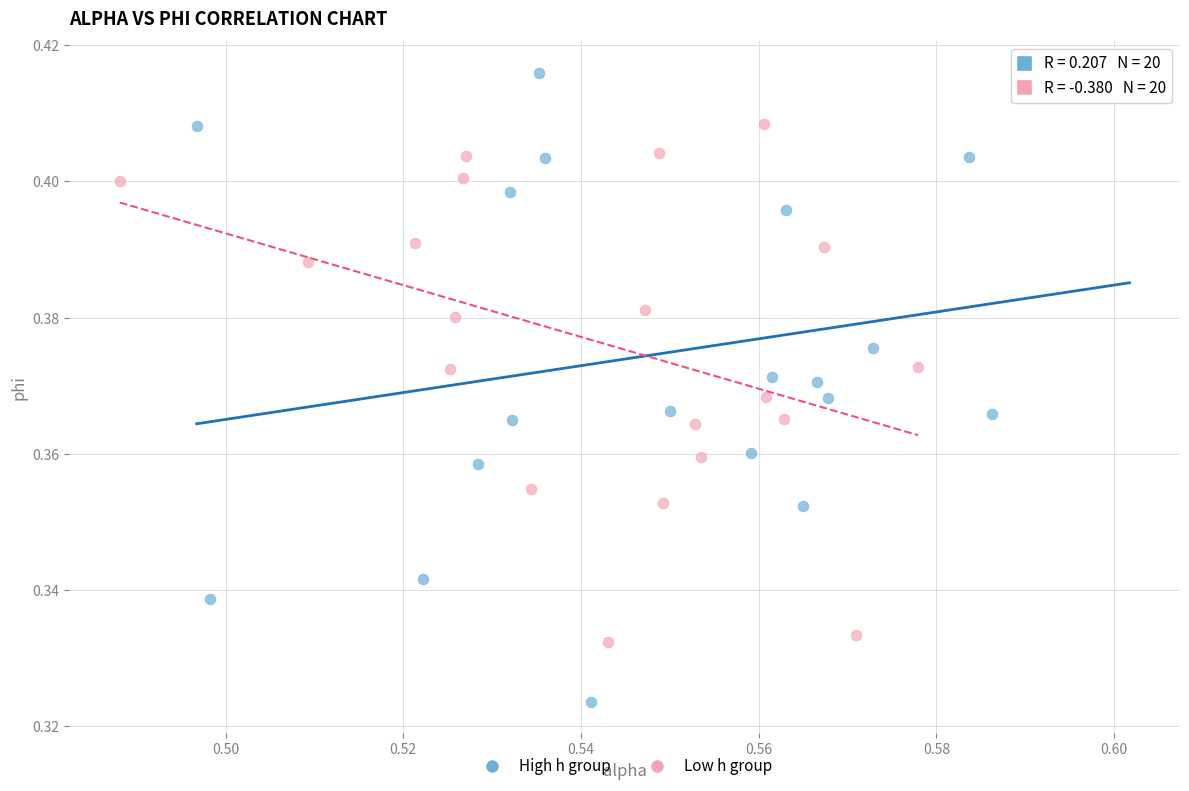

Which series reaches the maximum Y coordinate?

High h group